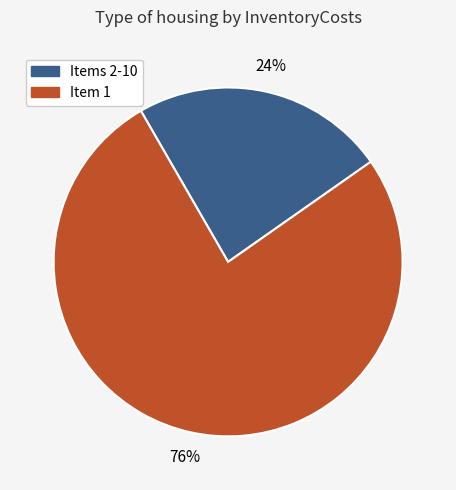

To the nearest percent, what is the average slice percentage?

50%